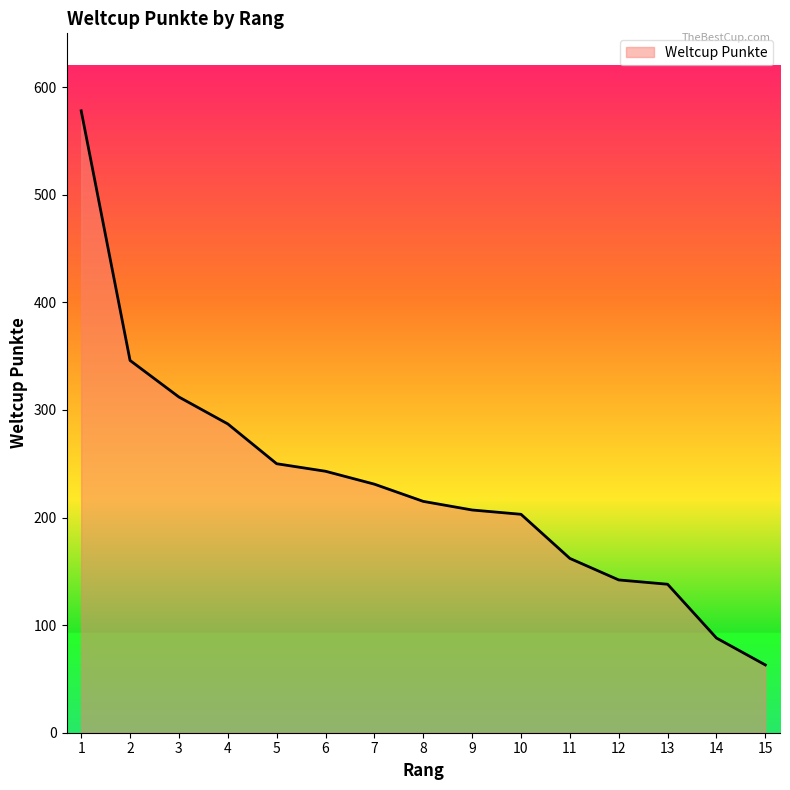

Which has a higher value, 3 or 9?

3